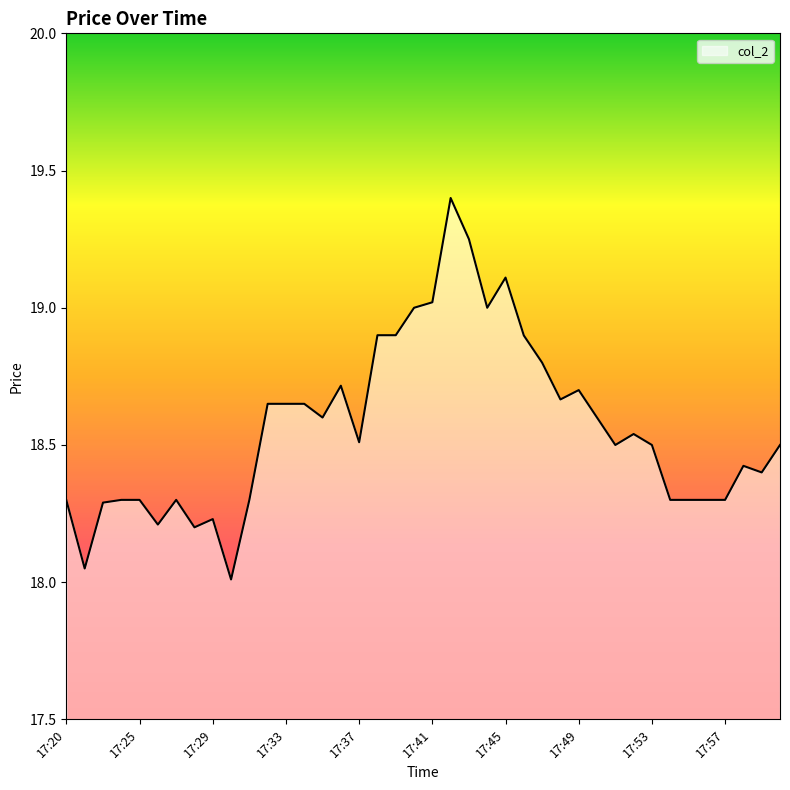

What is the difference between the maximum and minimum values?

1.4